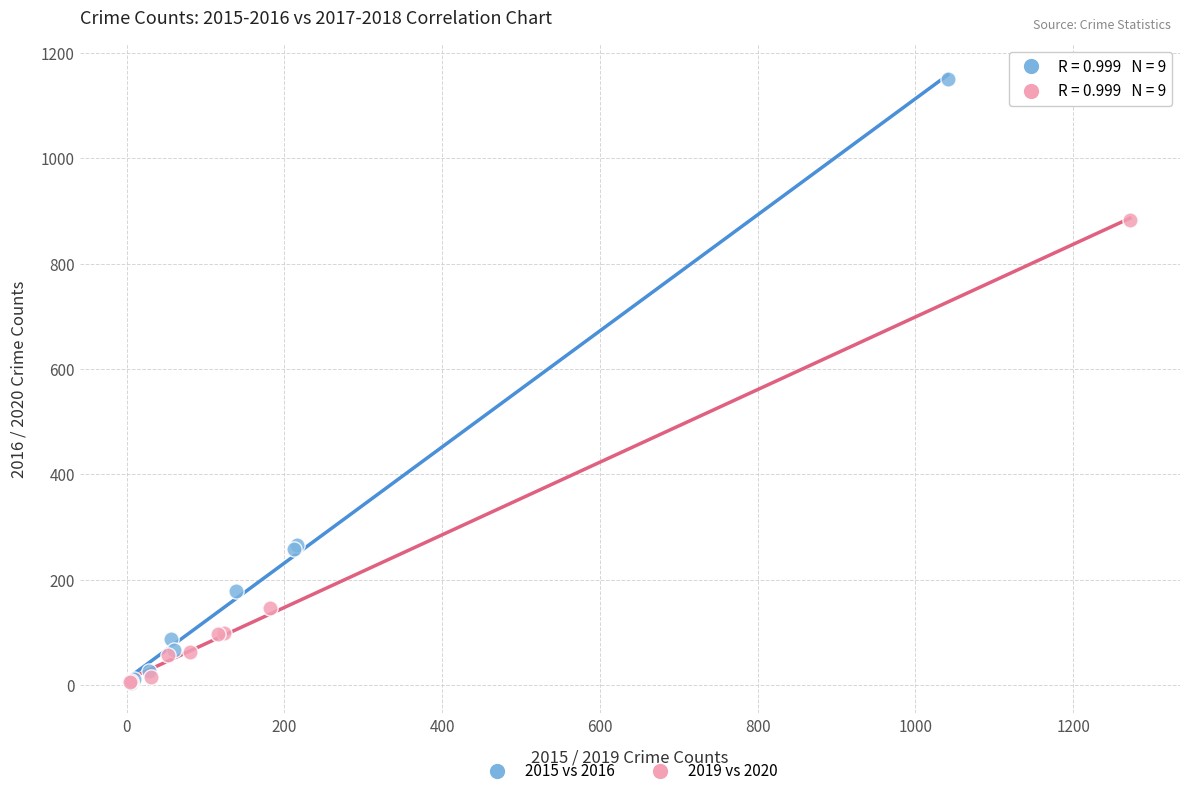

Which series contains the highest Y value?

2015 vs 2016